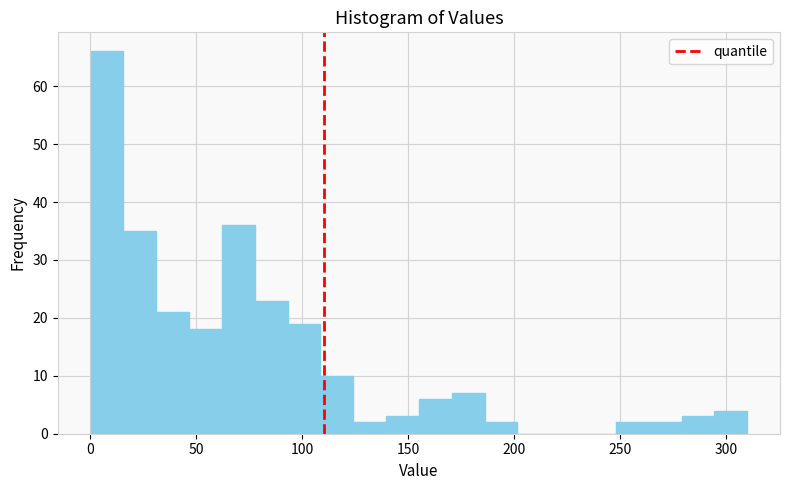

Read against the x-axis, roughly where is the centre of the tallest bar?

10